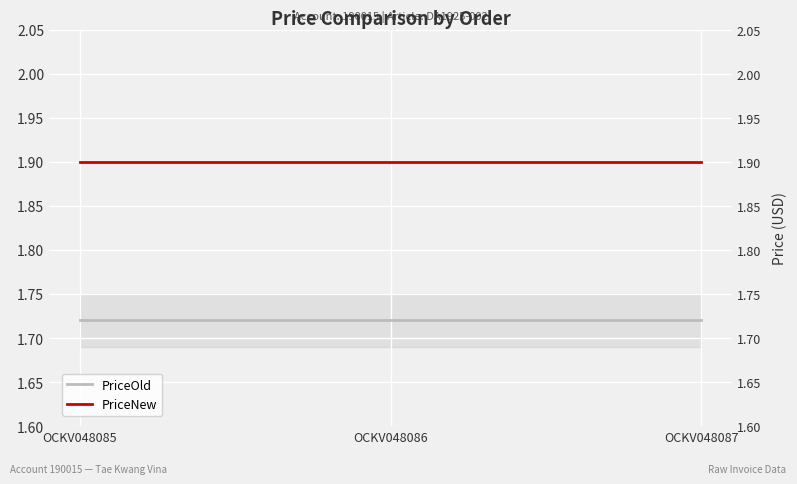

Reading left to right, list all the values displayed in this chart.

PriceOld: OCKV048085=1.7	OCKV048086=1.7	OCKV048087=1.7
PriceNew: OCKV048085=1.9	OCKV048086=1.9	OCKV048087=1.9